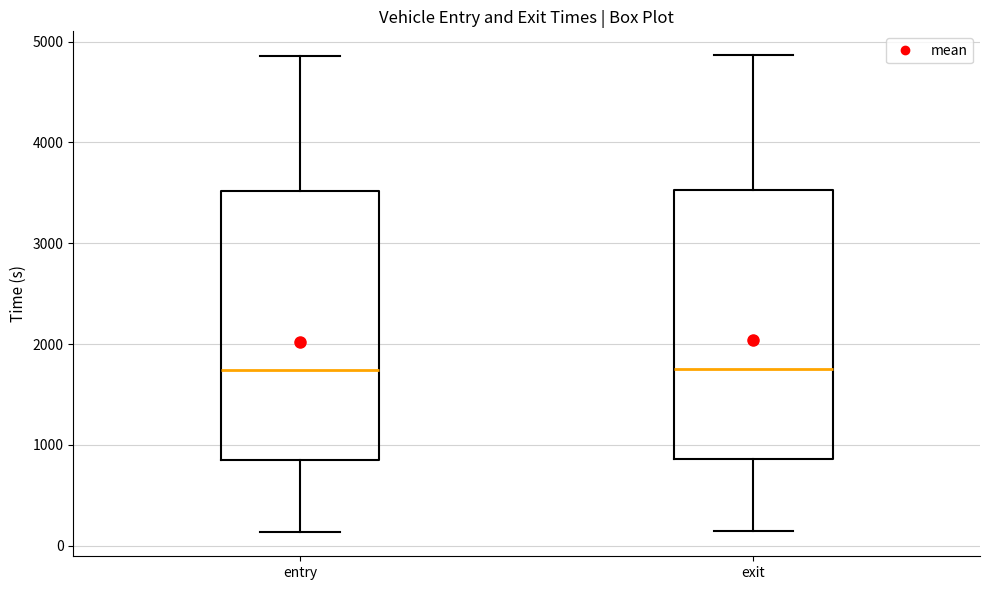

Reading left to right, read every box against the y-axis: the position of its median line, the range the box covers, and the ends of its whiskers. The values are not printed on the chart, so give them approximately, as read against the axis.

entry: median 1700, box 900 to 3500, whiskers 100 to 4900
exit: median 1800, box 900 to 3500, whiskers 100 to 4900